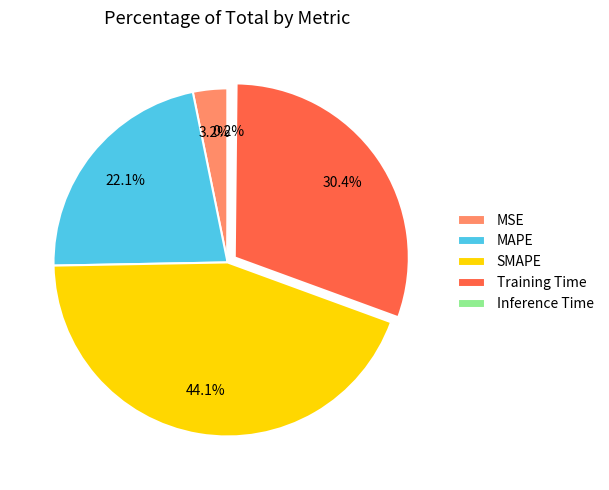

Combined, do MAPE and MSE account for over 50%?

No